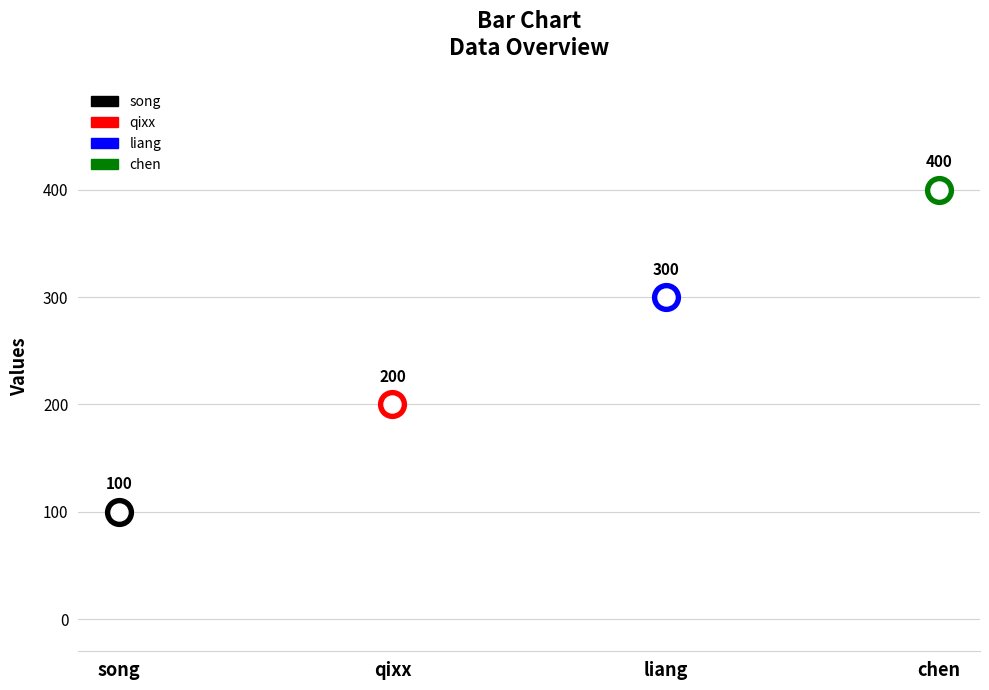

What is the ratio of the value at qixx to the value at chen?

0.5